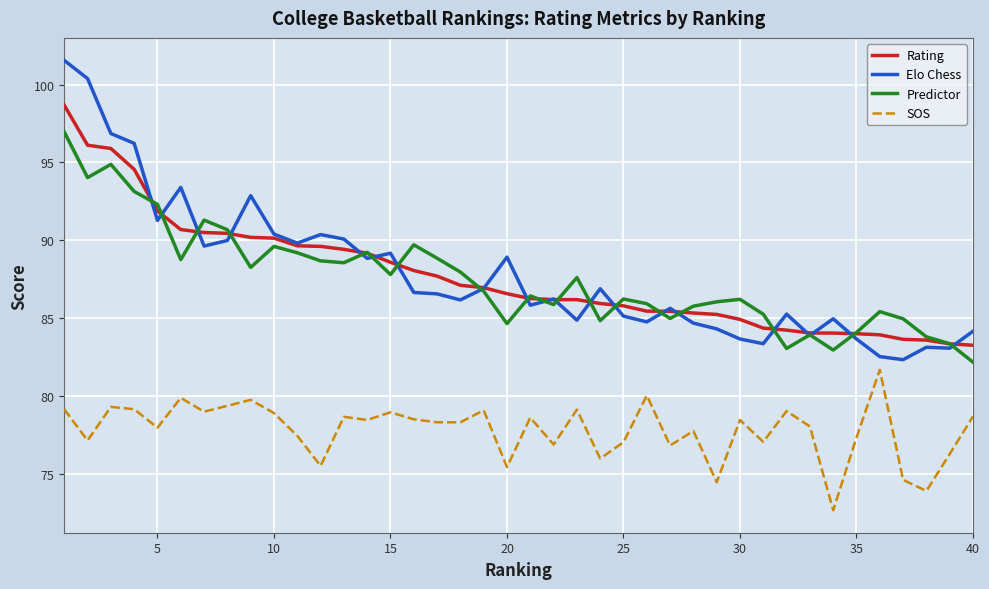

What is the minimum value shown in the chart?

72.7